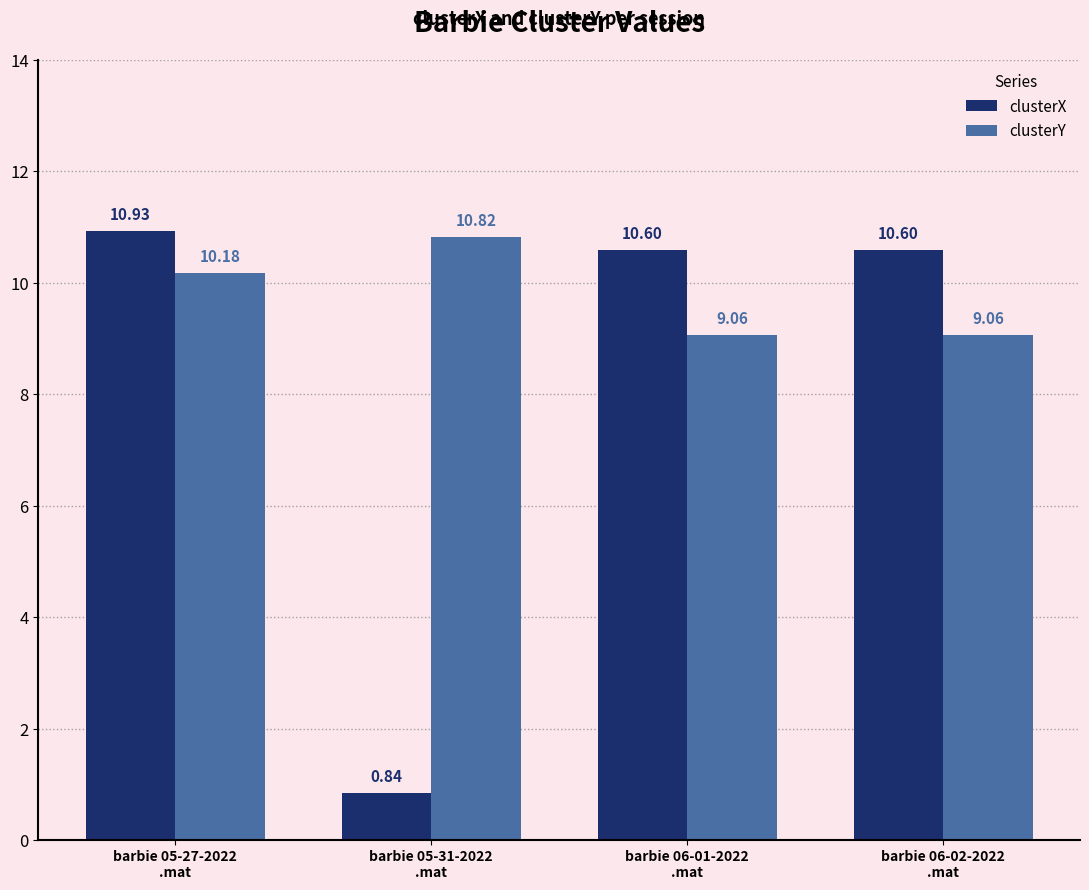

The clusterY series shows 15.7 at barbie 06-01-2022
.mat. True or false?

False